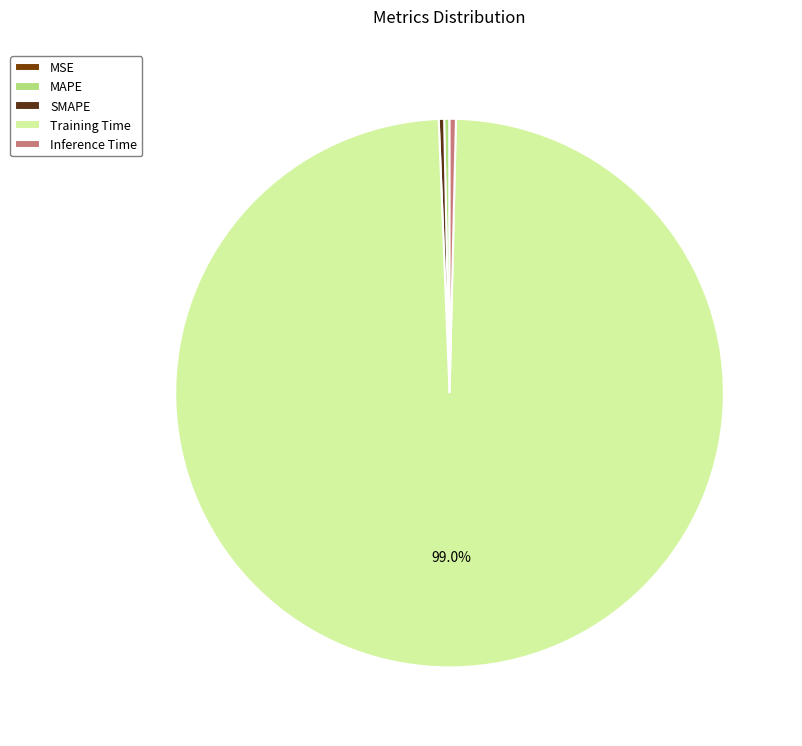

Which category has the biggest portion of the pie?

Training Time